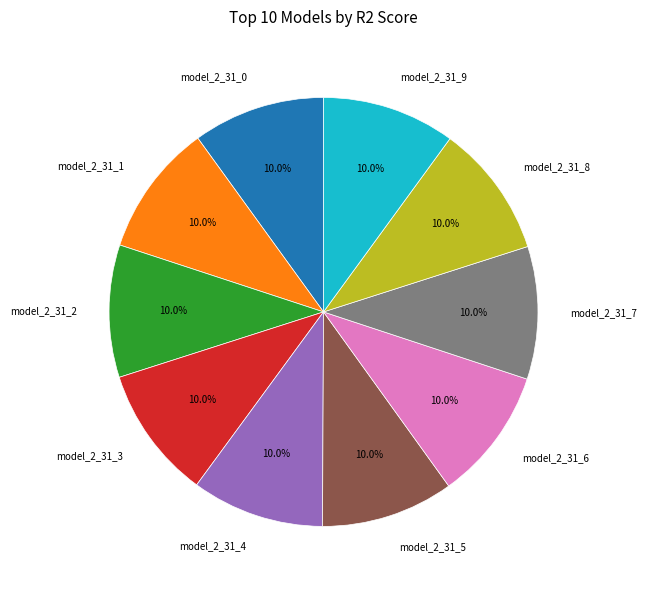

What percentage is NOT represented by model_2_31_0?

90.0%